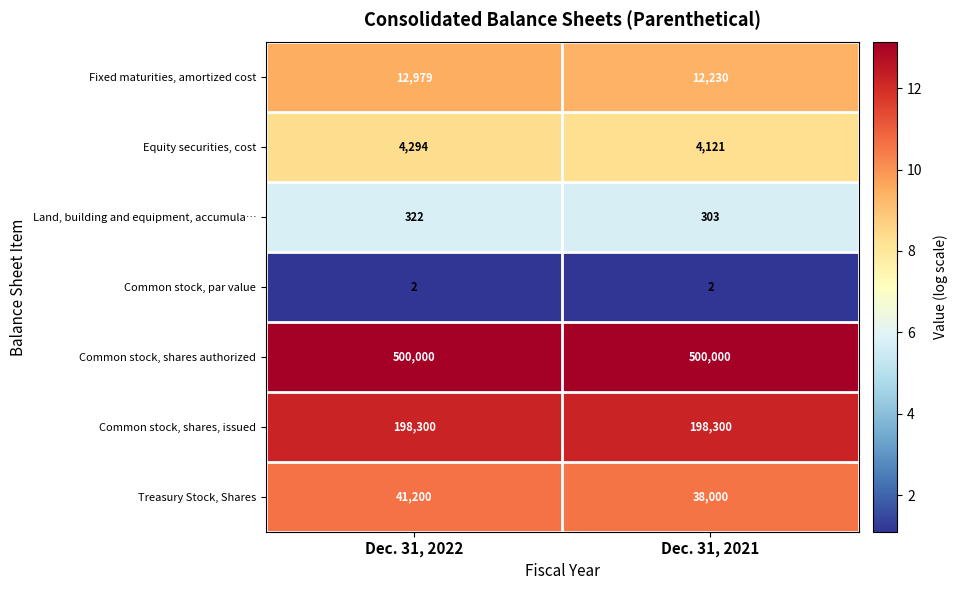

What is the sum of all Common stock, shares, issued values?

396600